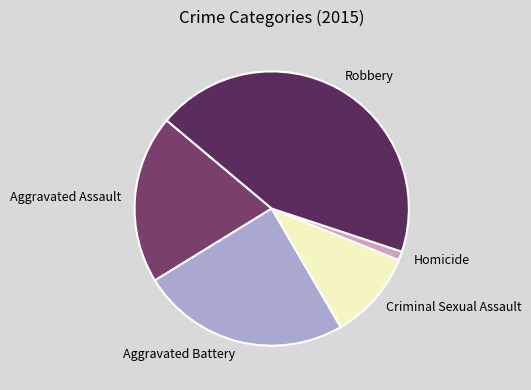

Rank the categories by value from lowest to highest.

Homicide, Criminal Sexual Assault, Aggravated Assault, Aggravated Battery, Robbery